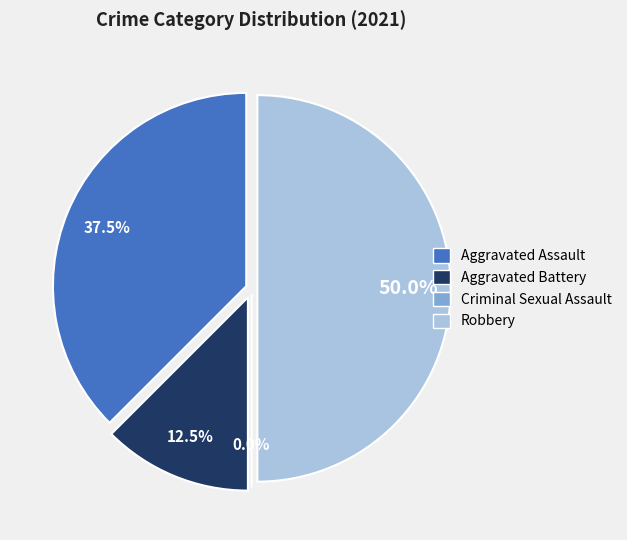

What percentage do Criminal Sexual Assault and Robbery together represent?

50.0%